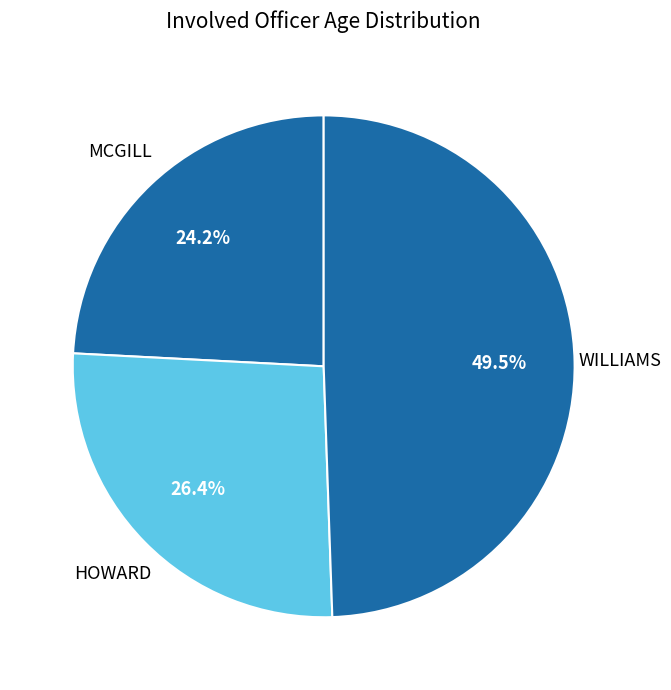

What is the ratio of the value at HOWARD to the value at WILLIAMS?

0.5